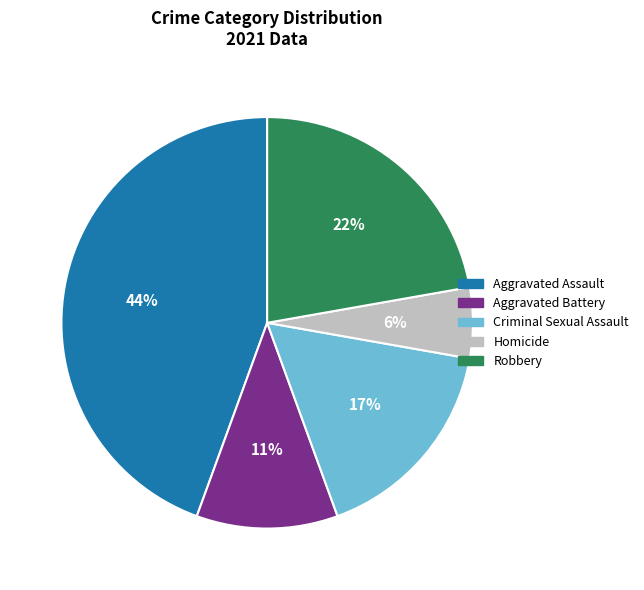

Which slice is the largest?

Aggravated Assault